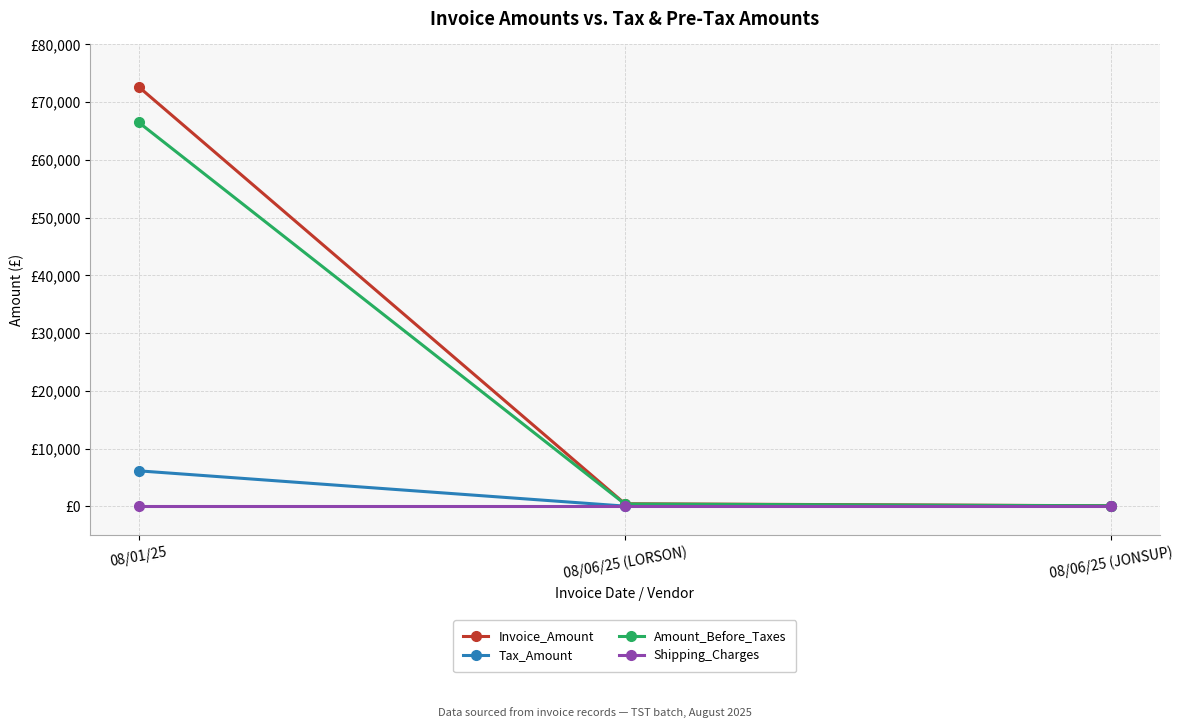

Reading right to left, list all the values displayed in this chart.

Invoice_Amount: 08/06/25 (JONSUP)=99.3	08/06/25 (LORSON)=453.1	08/01/25=72634.0
Tax_Amount: 08/06/25 (JONSUP)=8.9	08/06/25 (LORSON)=43.0	08/01/25=6149.8
Amount_Before_Taxes: 08/06/25 (JONSUP)=90.4	08/06/25 (LORSON)=410.0	08/01/25=66484.2
Shipping_Charges: 08/06/25 (JONSUP)=0.0	08/06/25 (LORSON)=0.0	08/01/25=0.0